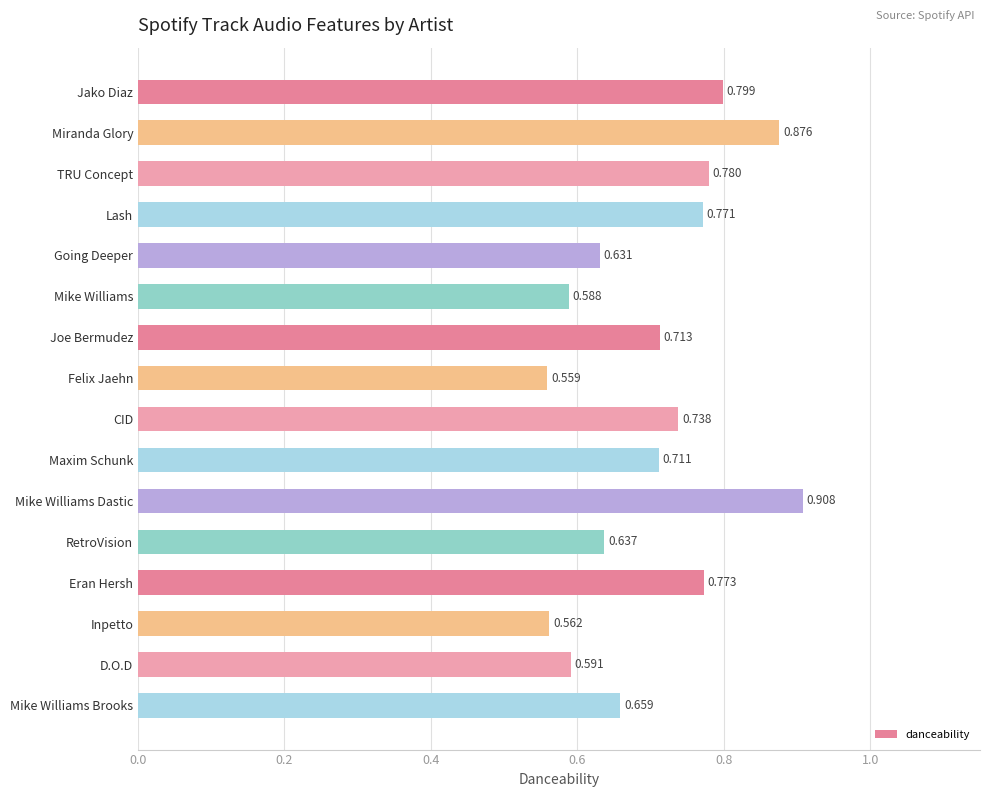

What is the label of the 6th bar from the top?

Mike Williams